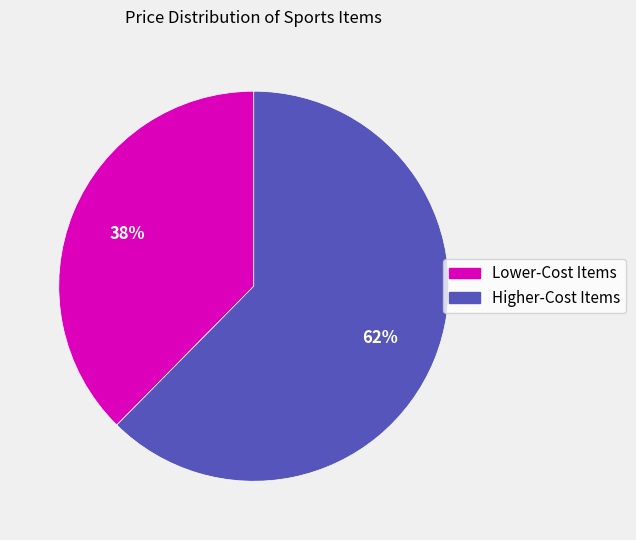

To the nearest percent, what is the average slice percentage?

50%